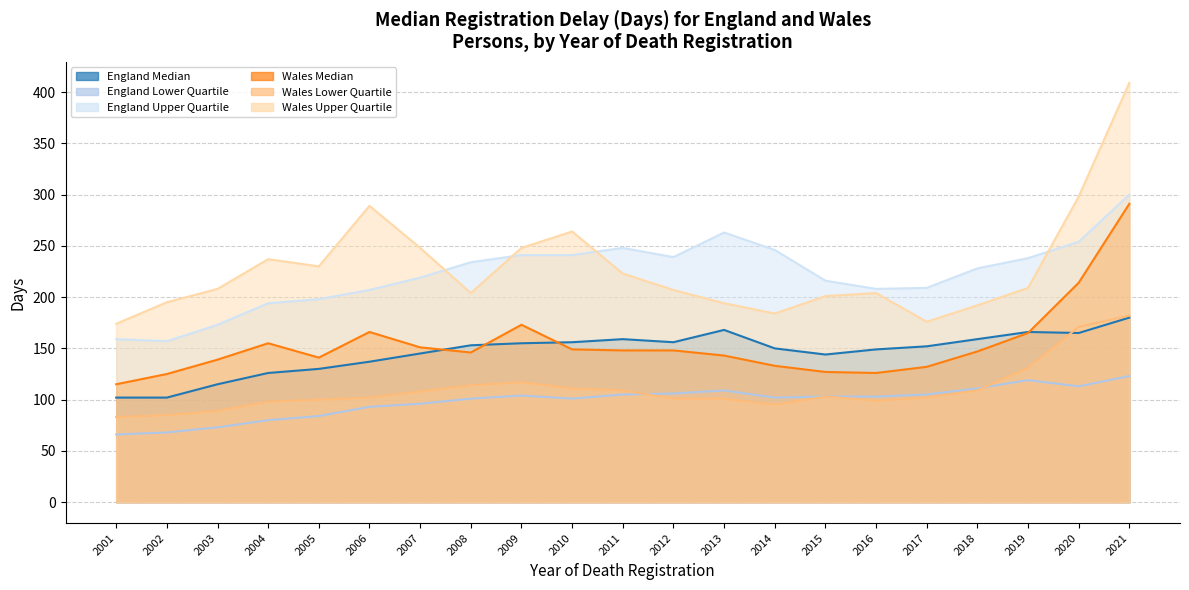

True or false: Wales Lower Quartile and England Upper Quartile cross at least once.

False